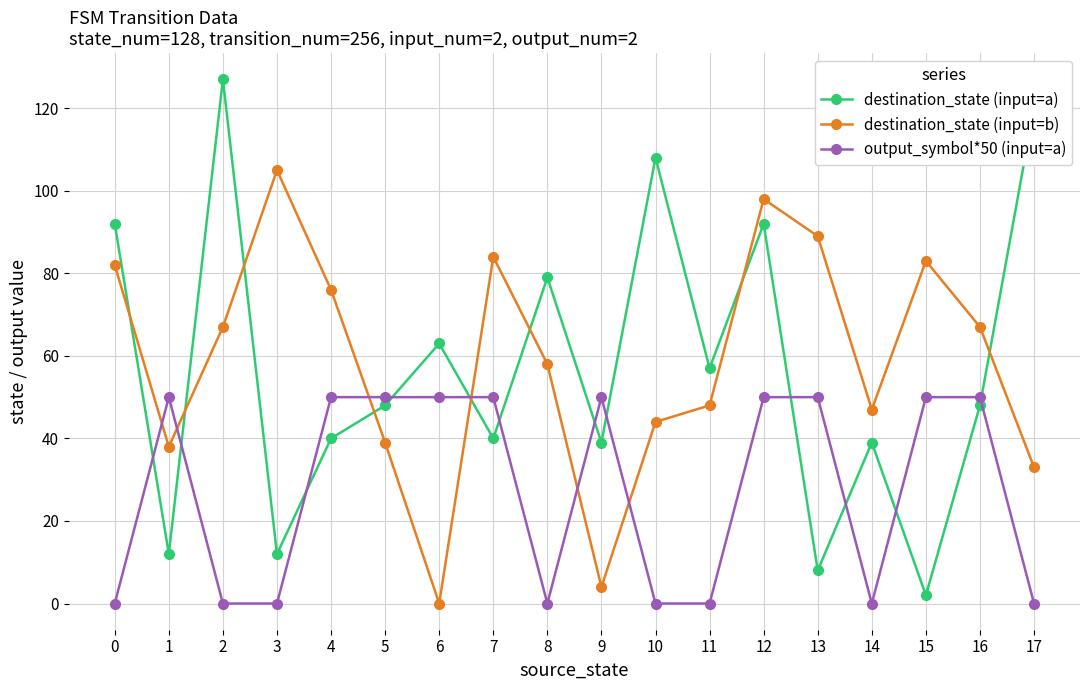

Reading left to right, what are all the values shown in this chart?

destination_state (input=a): 92	12	127	12	40	48	63	40	79	39	108	57	92	8	39	2	48	120
destination_state (input=b): 82	38	67	105	76	39	0	84	58	4	44	48	98	89	47	83	67	33
output_symbol*50 (input=a): 0	50	0	0	50	50	50	50	0	50	0	0	50	50	0	50	50	0